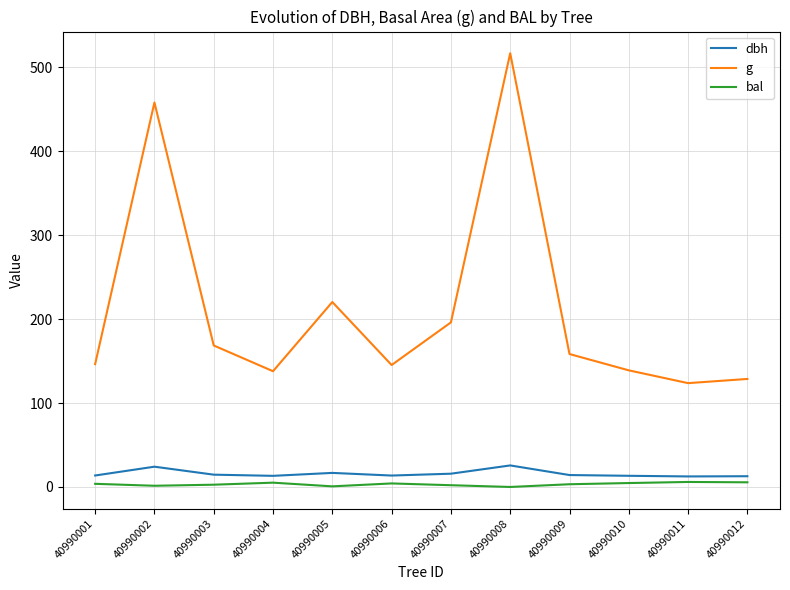

At which category is the sum across all series the highest?

40990008